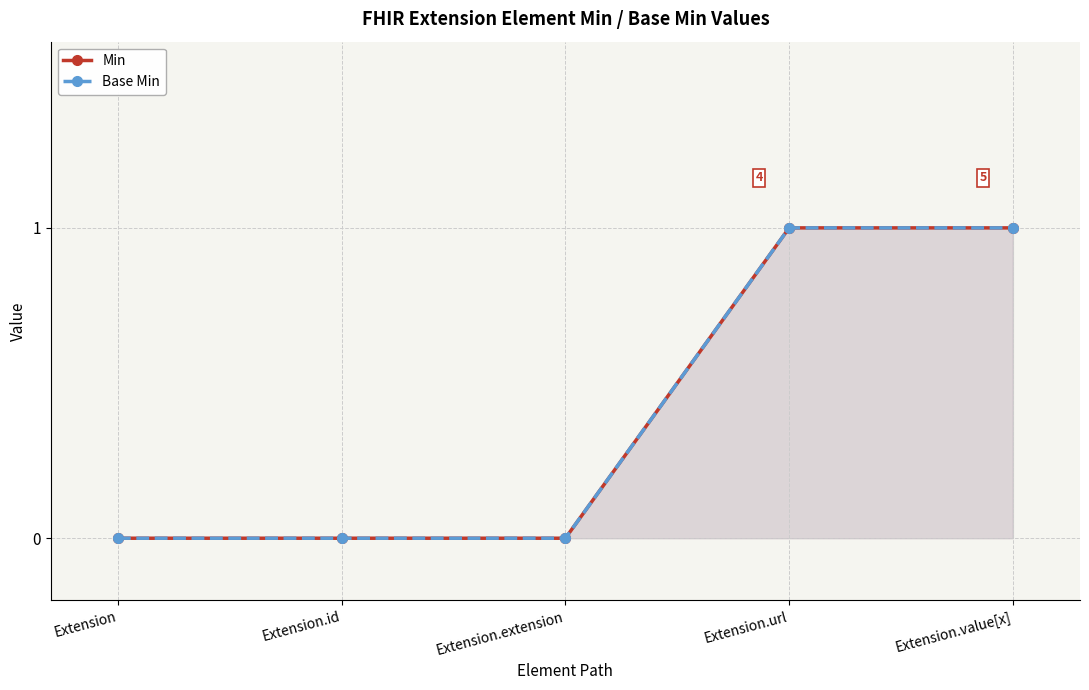

True or false: Min has more than 1 interior local peaks.

False